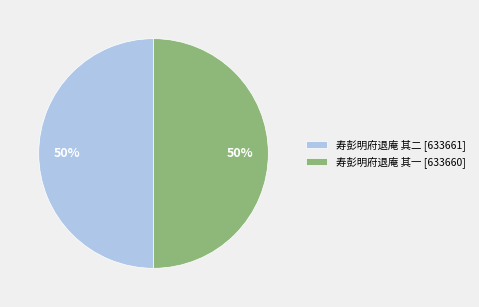

How many slices are in this pie chart?

2